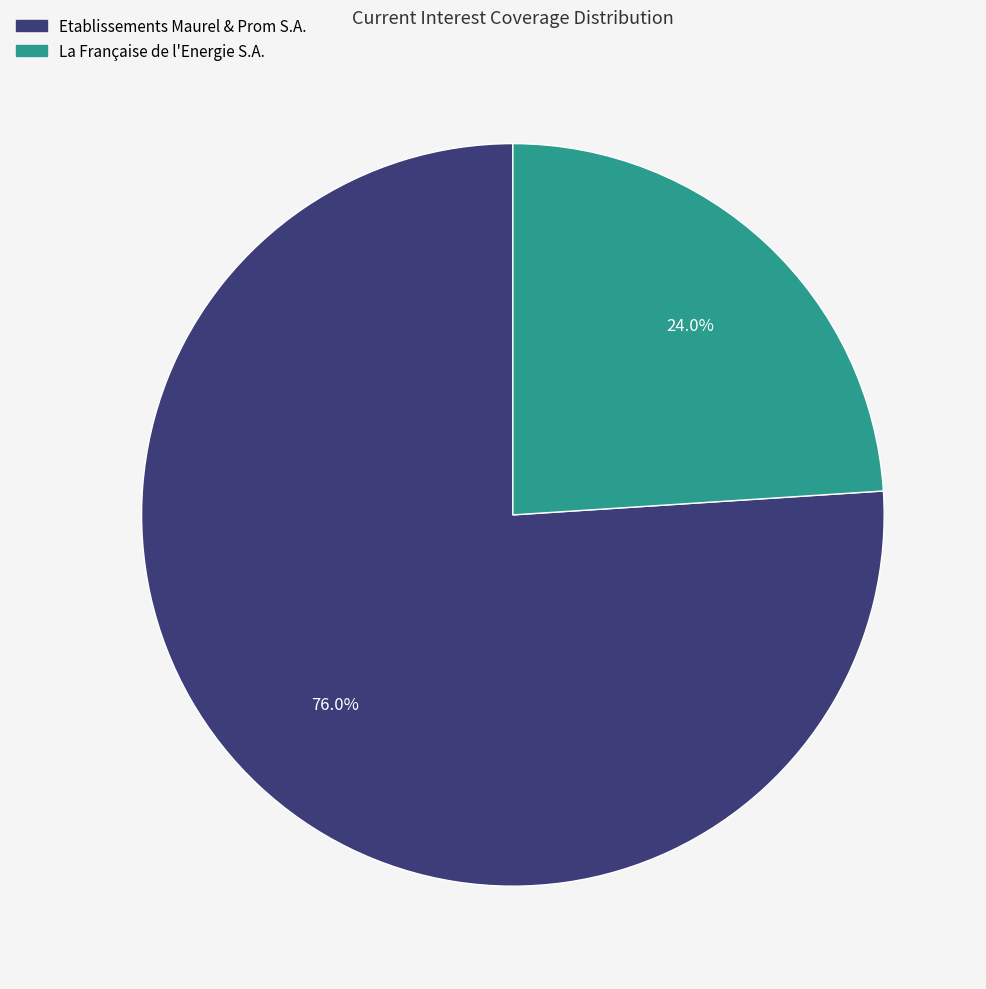

Which has a higher value, La Française de l'Energie S.A. or Etablissements Maurel & Prom S.A.?

Etablissements Maurel & Prom S.A.